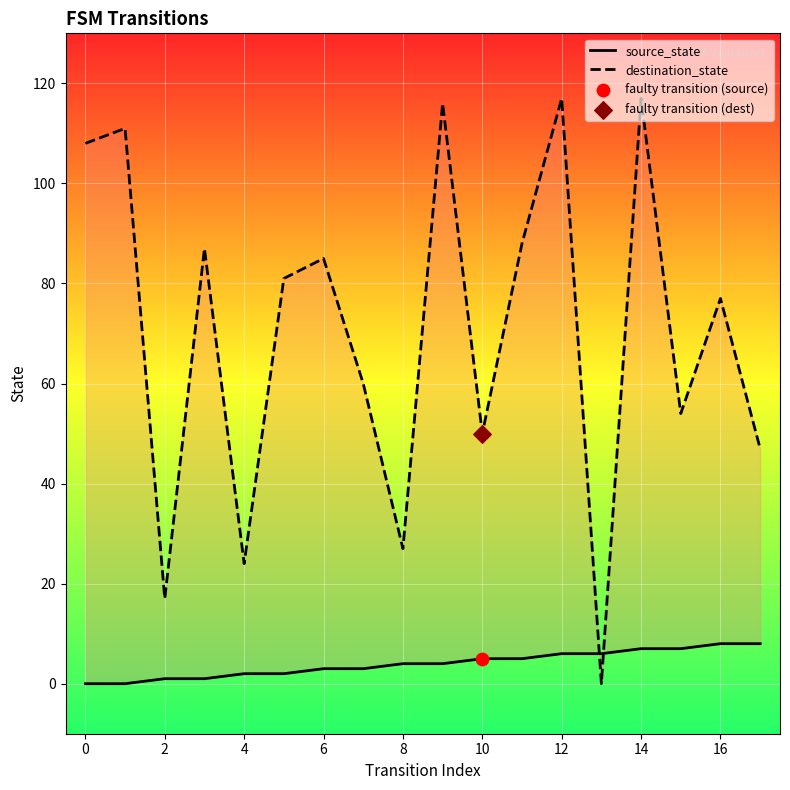

What are all the series names shown in the legend?

source_state, destination_state